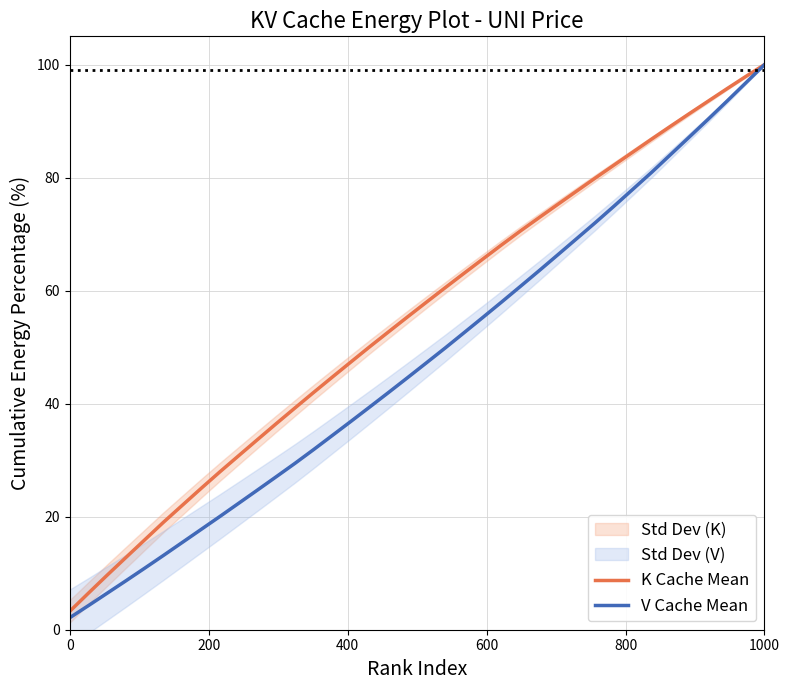

Reading left to right, what are all the values shown in this chart?

K Cache Mean: 3.2	6.5	9.7	12.8	15.9	19.0	22.0	25.0	27.9	30.8	33.6	36.5	39.3	42.0	44.7	47.4	50.1	52.8	55.4	58.0	60.5	63.1	65.6	68.1	70.6	72.9	75.3	77.6	80.0	82.3	84.5	86.8	89.1	91.3	93.5	95.7	97.9	100.0
V Cache Mean: 2.1	4.3	6.5	8.7	10.9	13.2	15.5	17.7	20.0	22.4	24.7	27.1	29.4	31.9	34.4	36.9	39.5	42.0	44.6	47.2	49.9	52.6	55.3	58.0	60.7	63.5	66.4	69.2	72.1	75.0	78.0	81.0	84.1	87.2	90.3	93.5	96.8	100.0